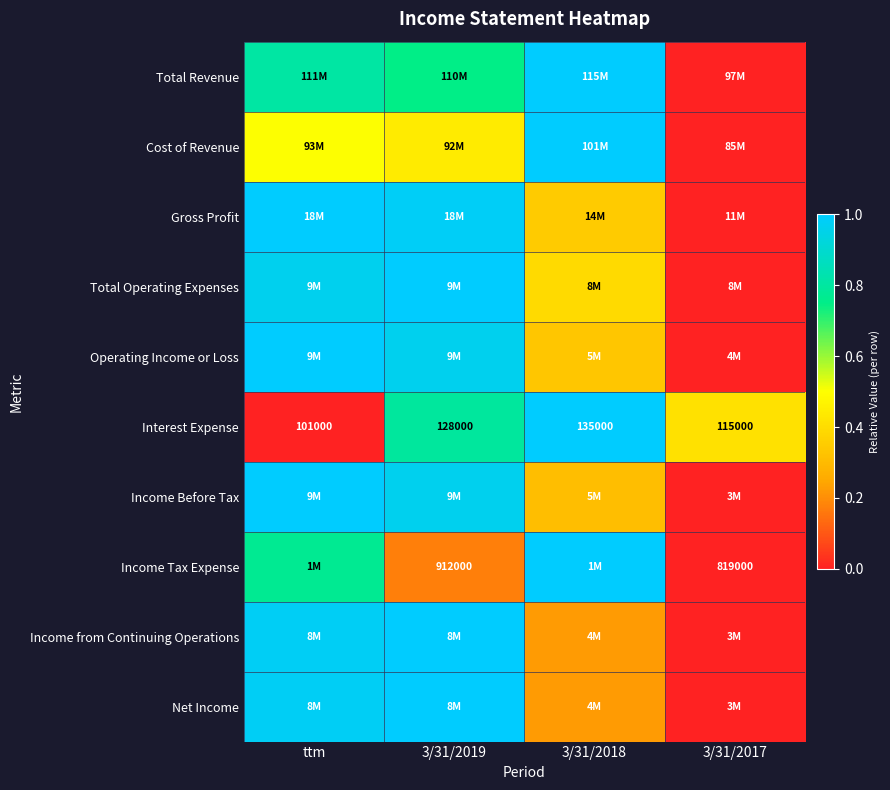

Rank the series by their maximum value, from highest to lowest.

Total Revenue, Cost of Revenue, Gross Profit, Total Operating Expenses, Operating Income or Loss, Interest Expense, Income Before Tax, Income Tax Expense, Income from Continuing Operations, Net Income